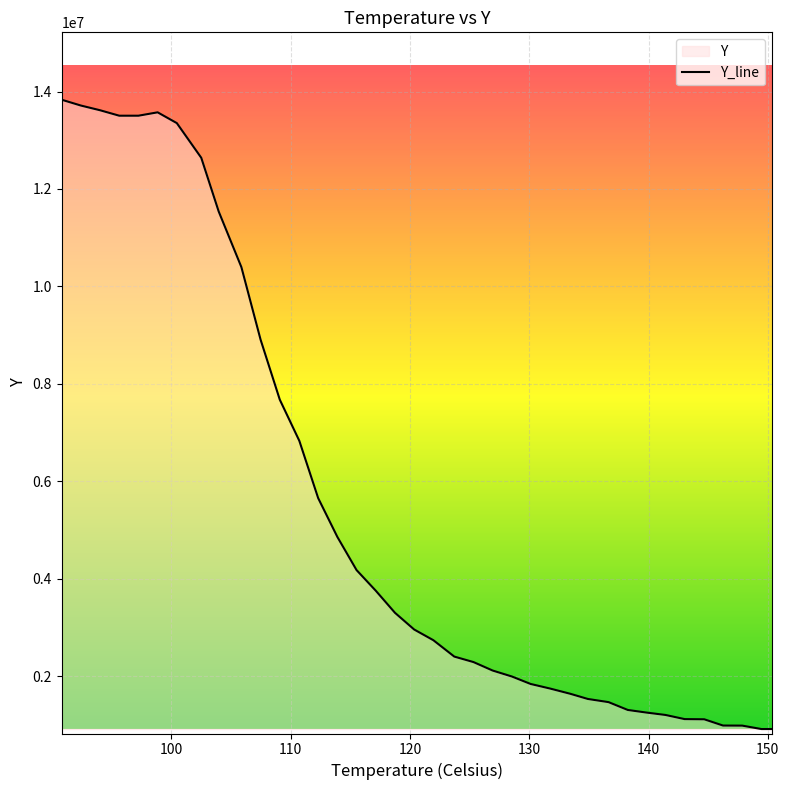

What is the value of the 31st point from the left?

1254313.1